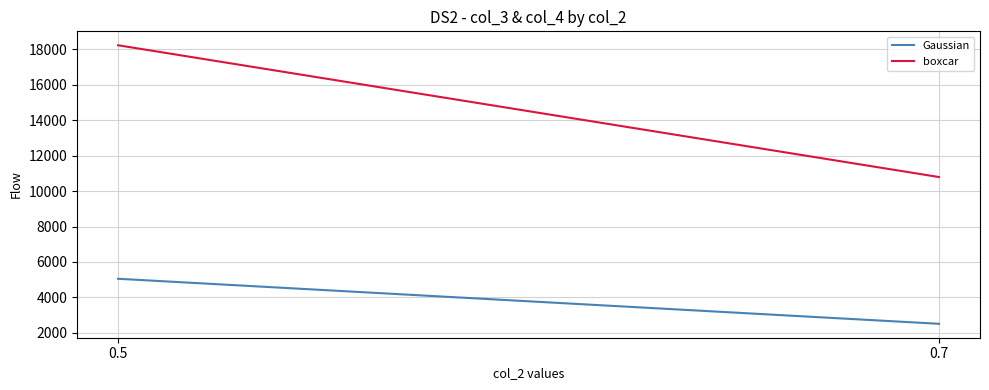

At which category is the sum across all series the highest?

0.5